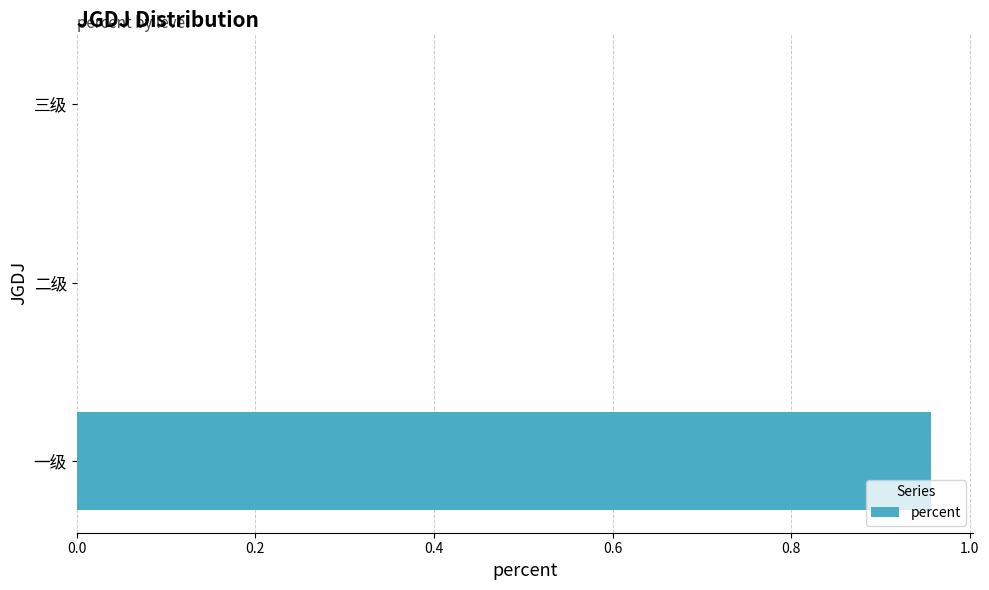

Which has a higher value, 二级 or 一级?

一级